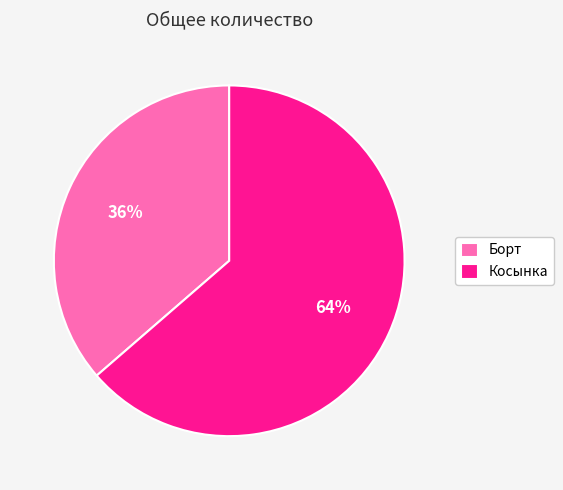

To the nearest percent, what percentage of the pie is Борт?

36%